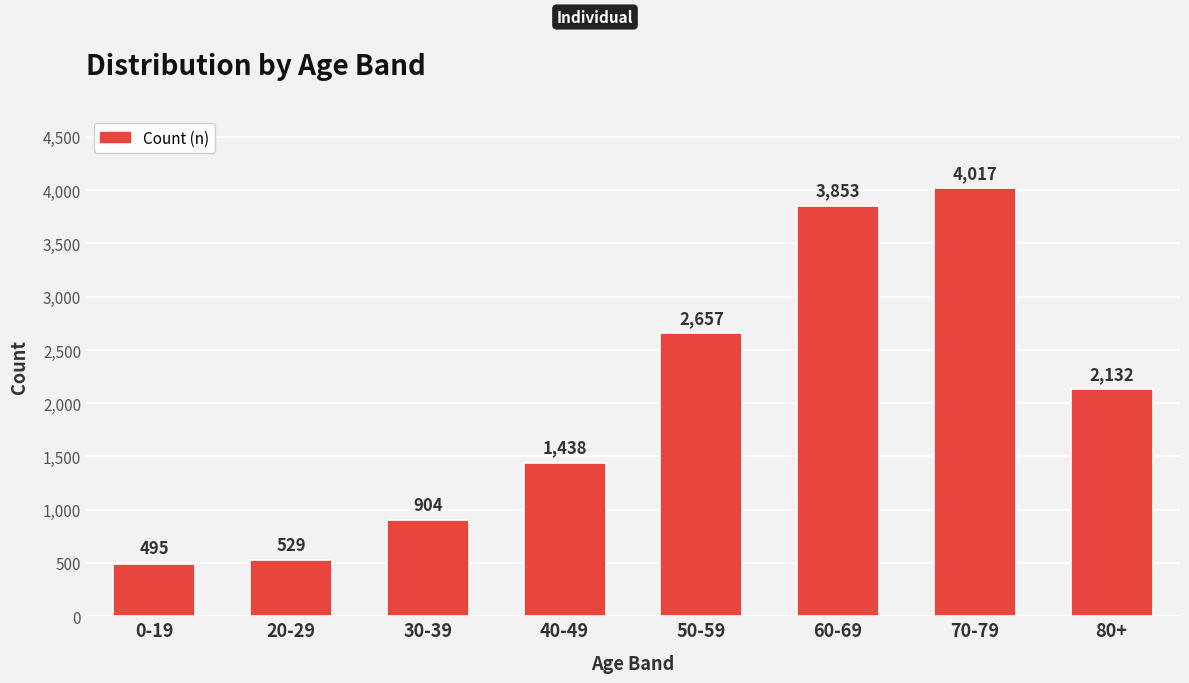

The value at 70-79 is 4017. True or false?

True